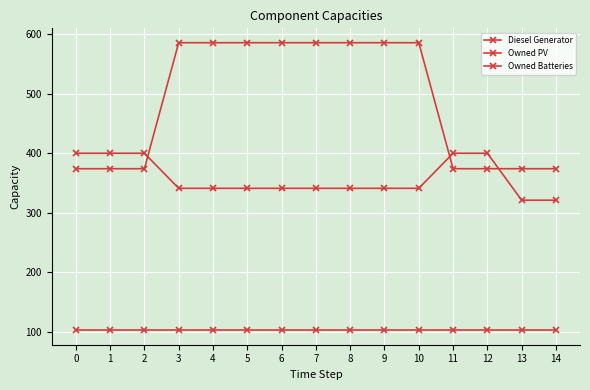

How many lines are shown in the chart?

3